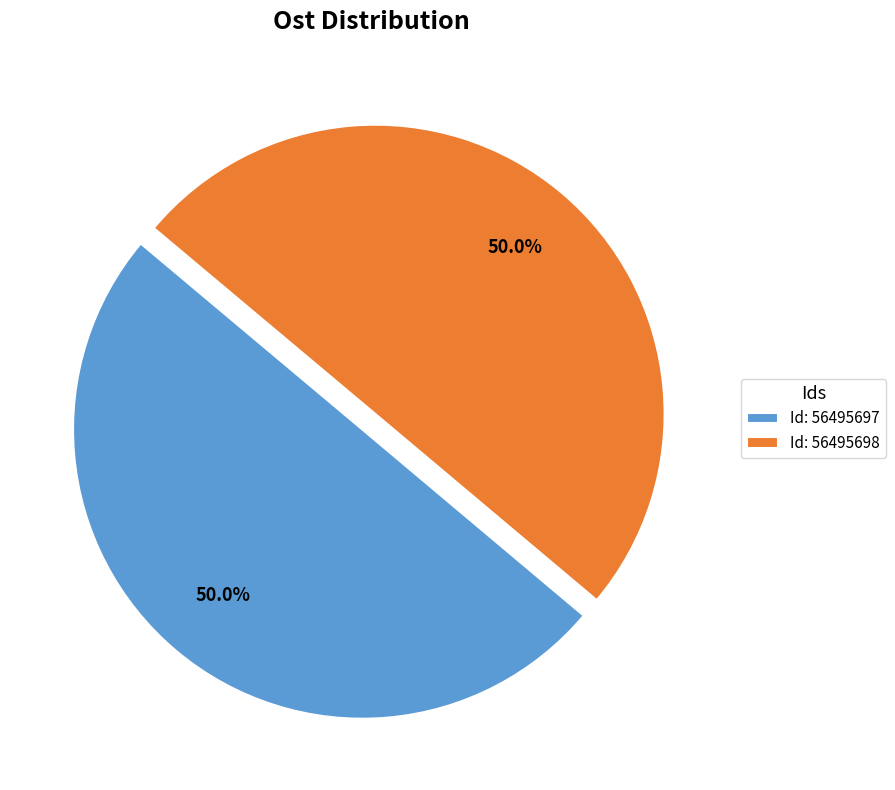

What is the ratio of the value at Id: 56495697 to the value at Id: 56495698?

1.0